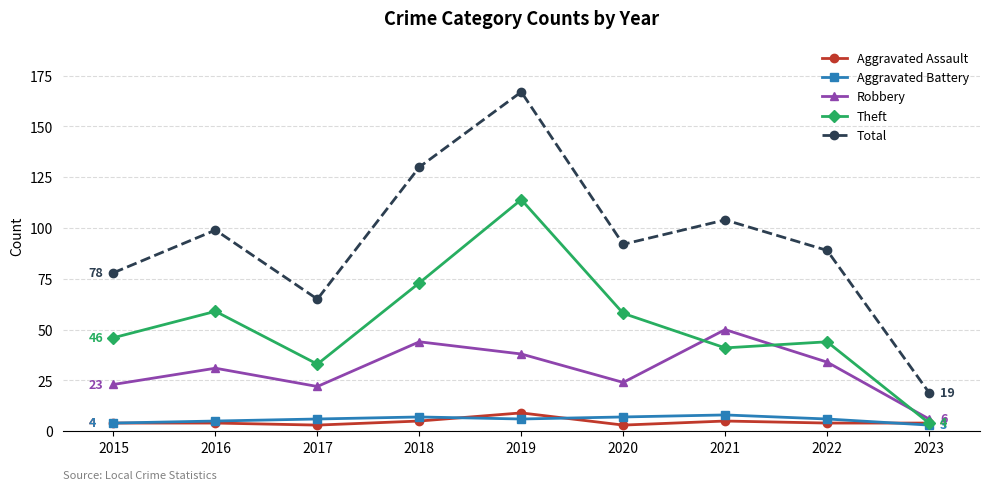

What is the value of the Aggravated Battery point at the 5th from the left?

6